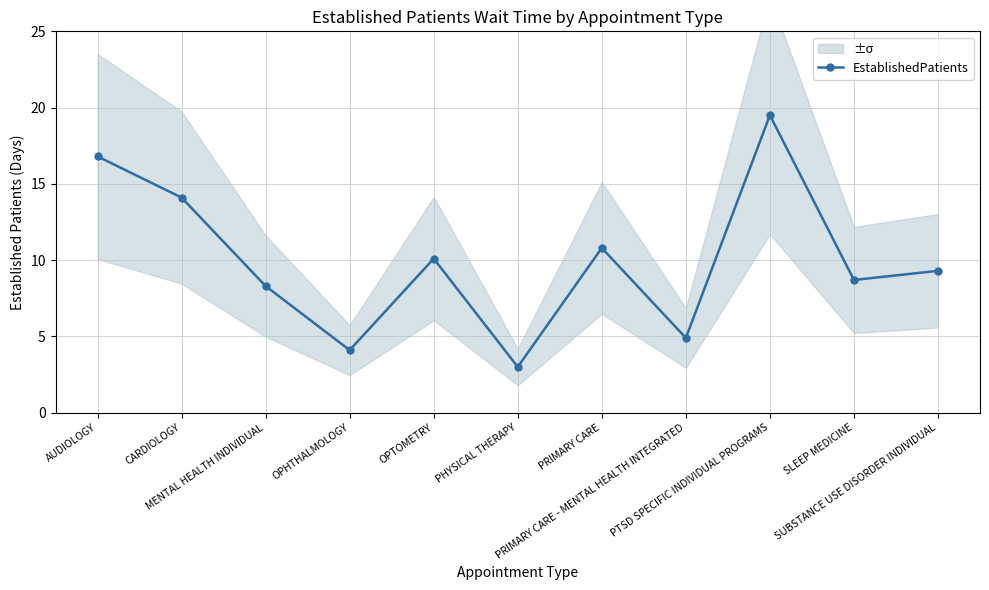

At which label is the value closest to 11?

PRIMARY CARE